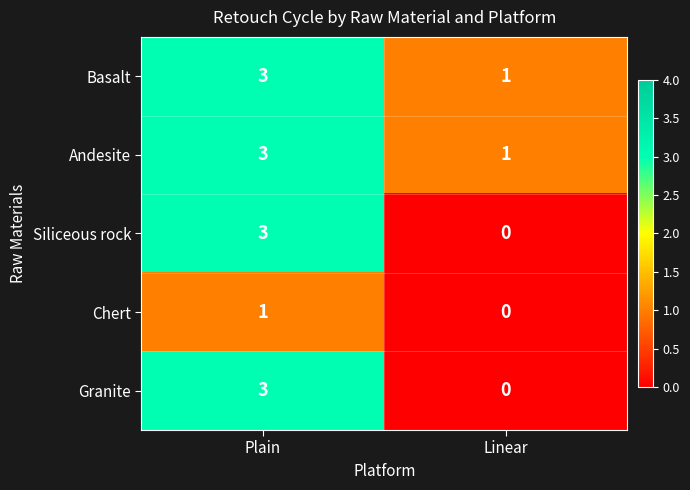

Rank the categories by Chert value from highest to lowest.

Plain, Linear